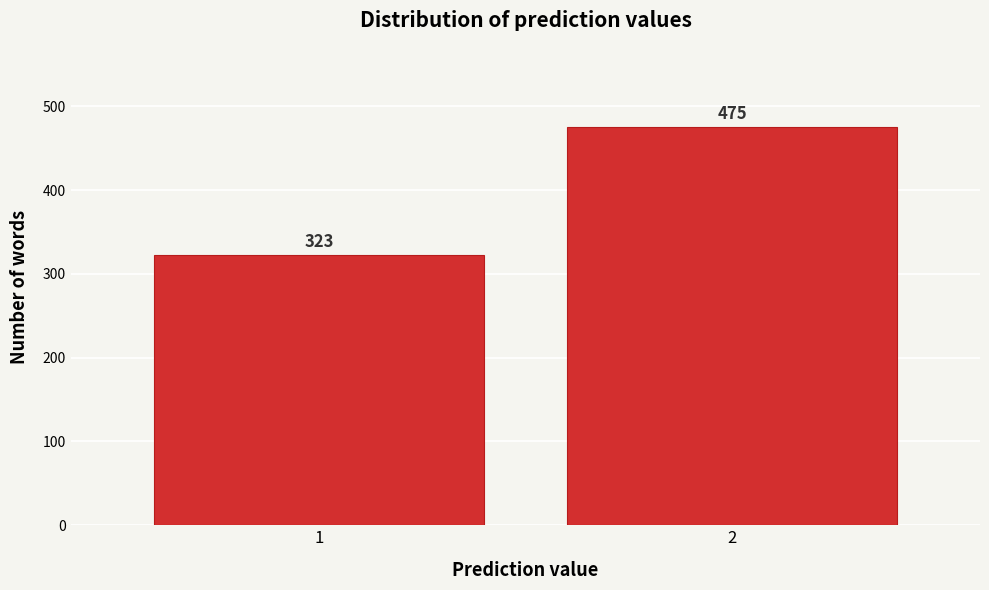

Reading right to left, list all the values displayed in this chart.

475	323